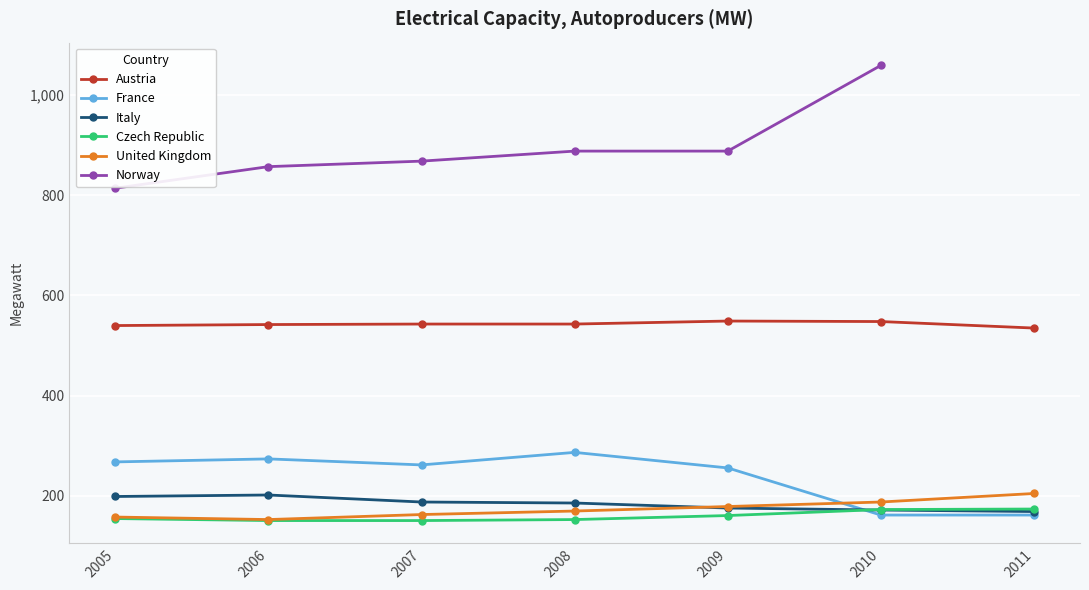

List the labels in order of Italy value, largest first.

2006, 2005, 2007, 2008, 2009, 2010, 2011